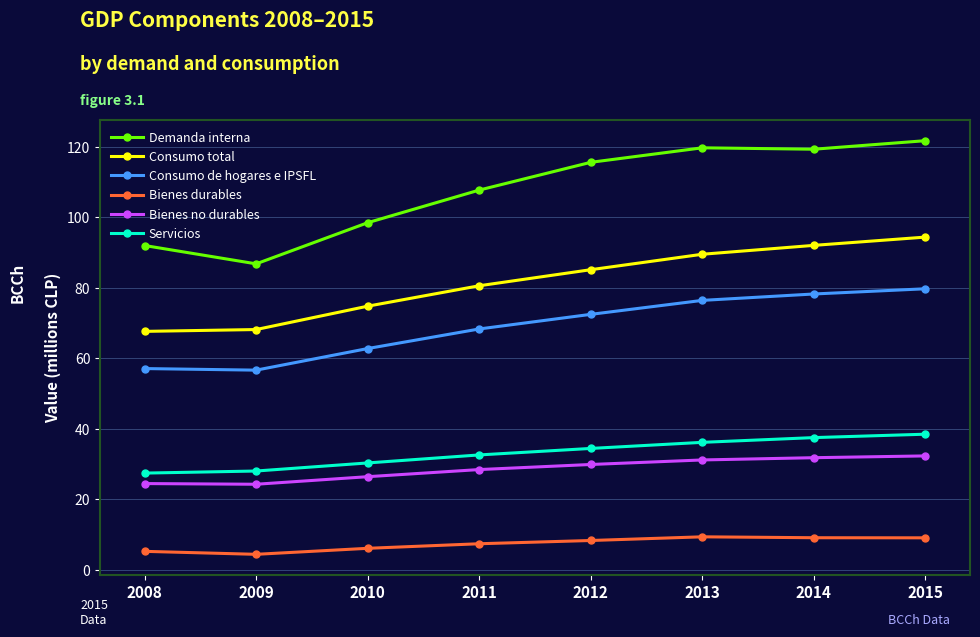

What is the sum of the Servicios values at 2009 and 2008?

55.4